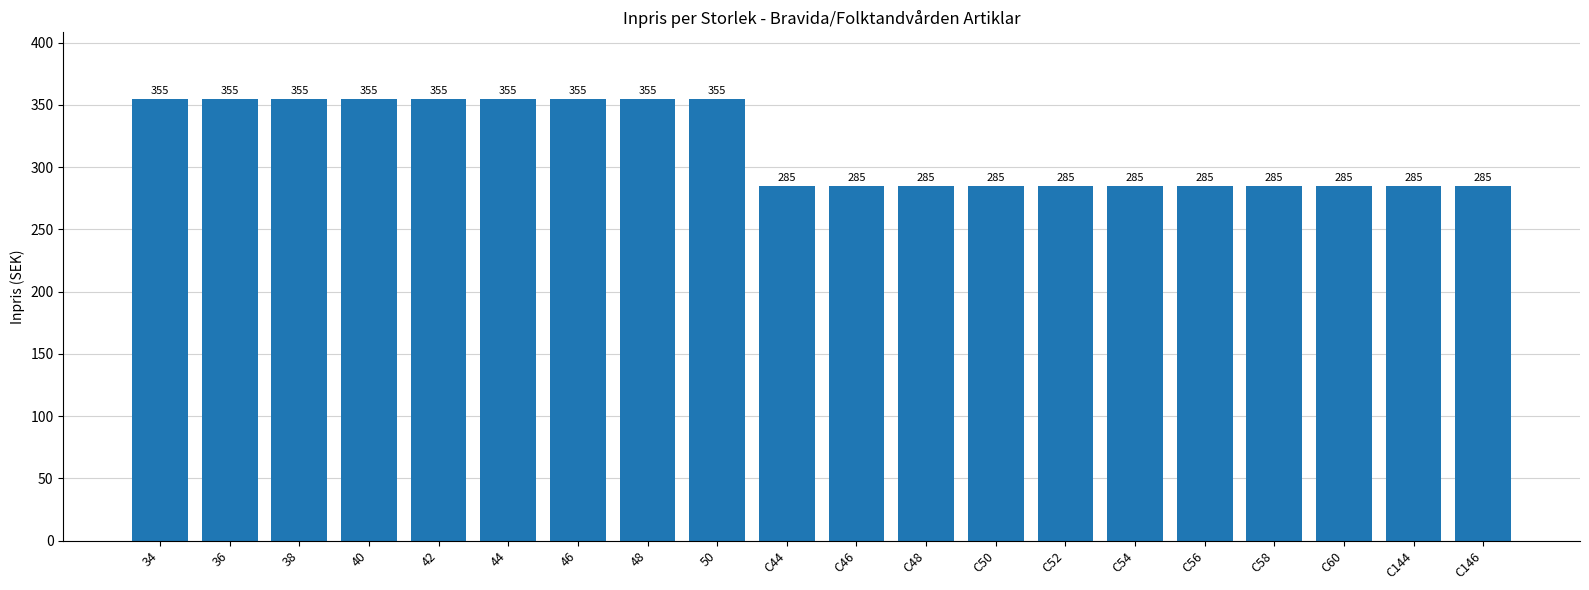

What is the maximum value shown in the chart?

355